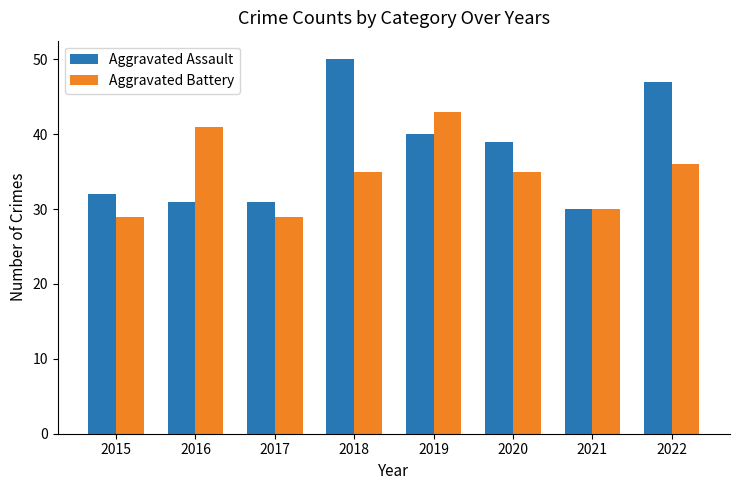

What is the average value of the Aggravated Assault series?

38